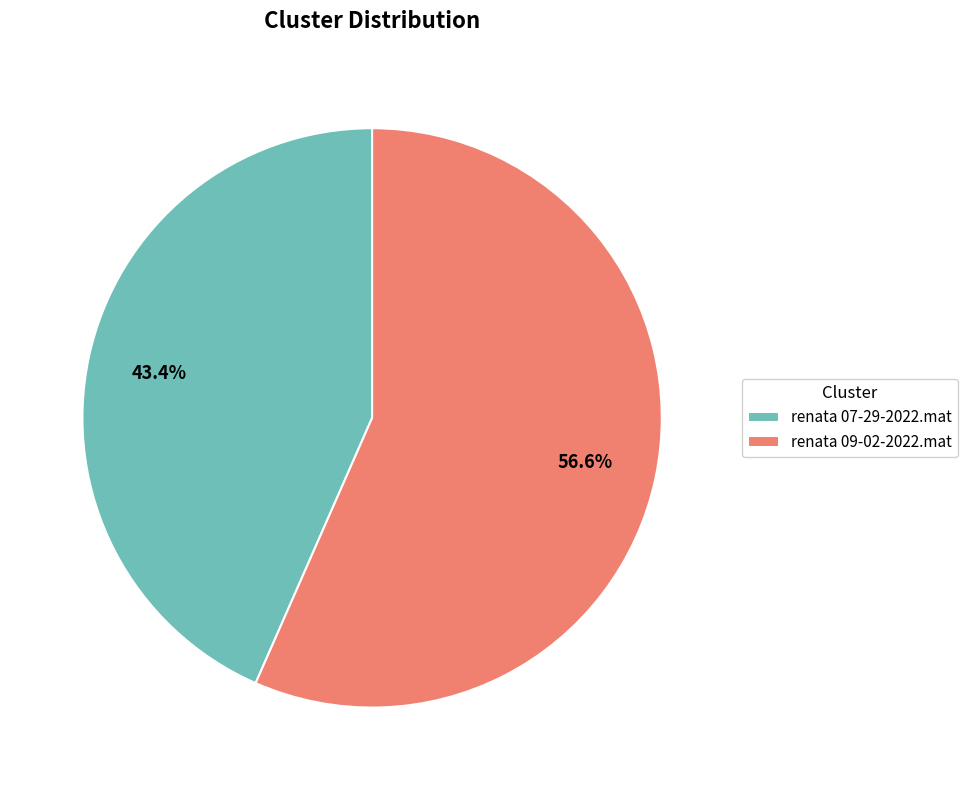

How many slices are in this pie chart?

2